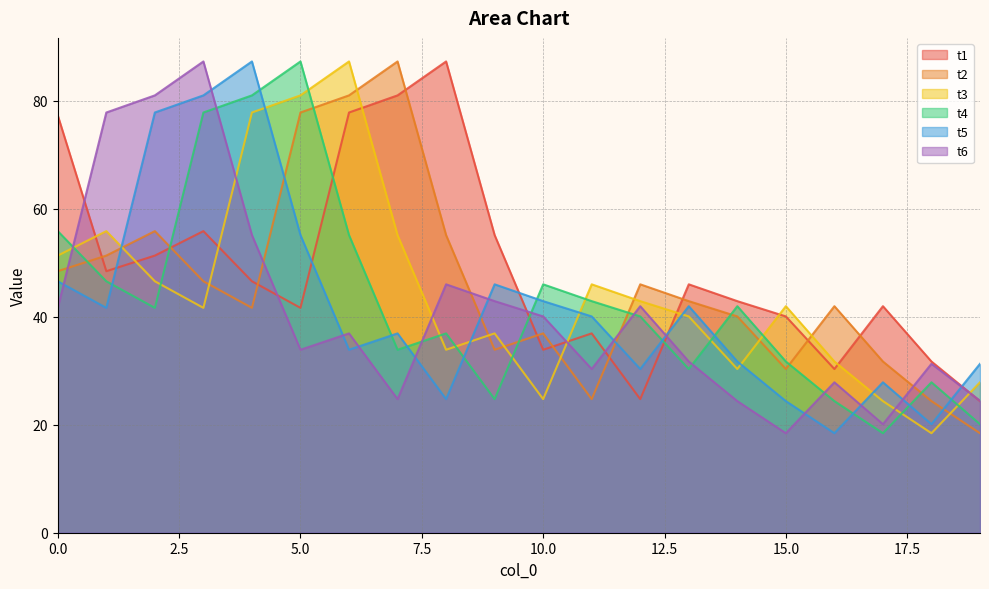

At which category does t3 reach its first local valley?

3